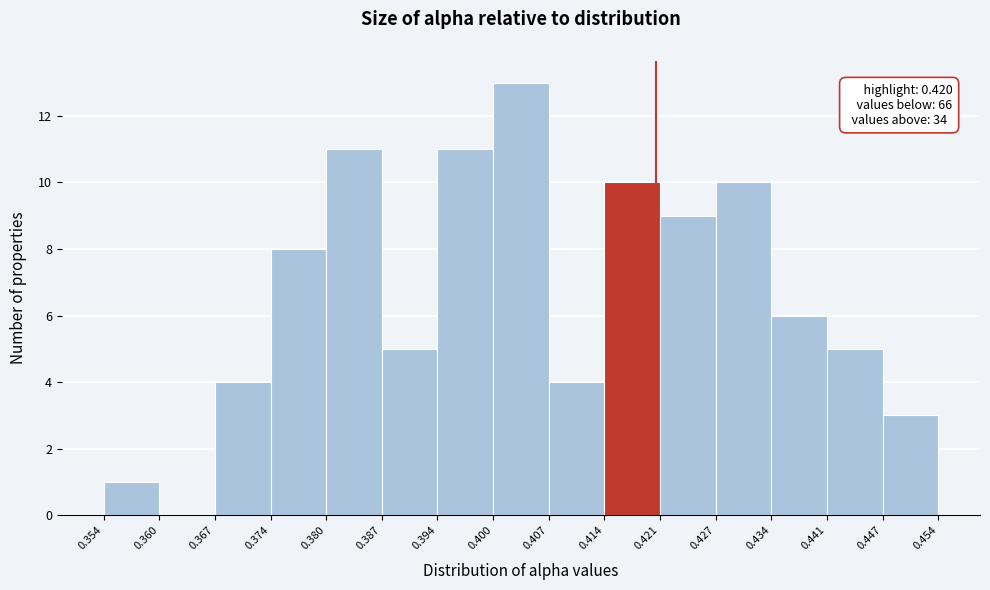

Which range on the x-axis has the tallest bar?

0.400 to 0.407